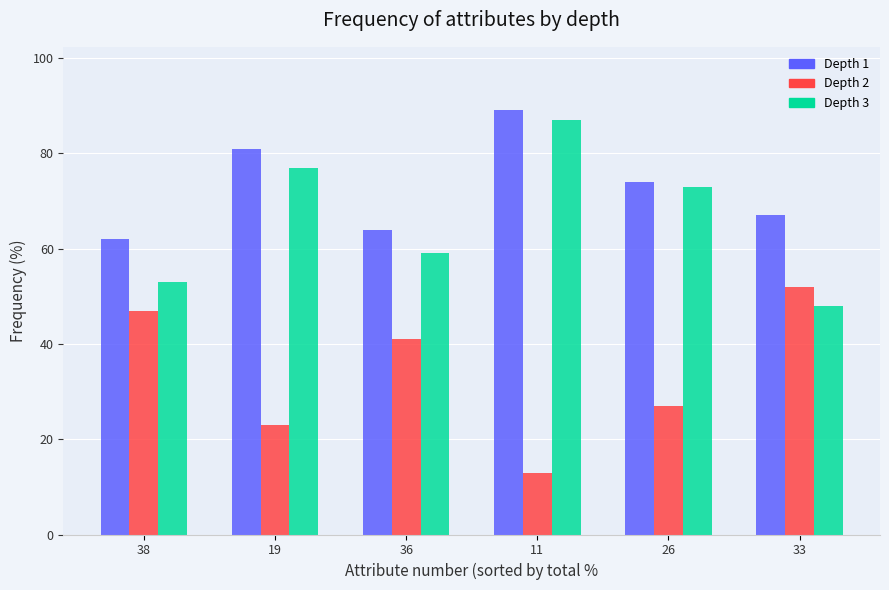

What is the difference between the highest and lowest values at 38?

15